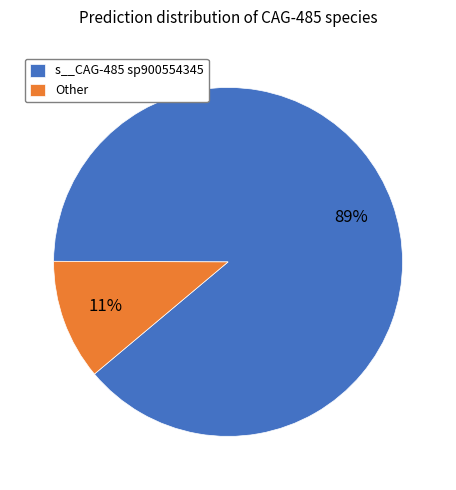

Count the number of slices in the pie.

2